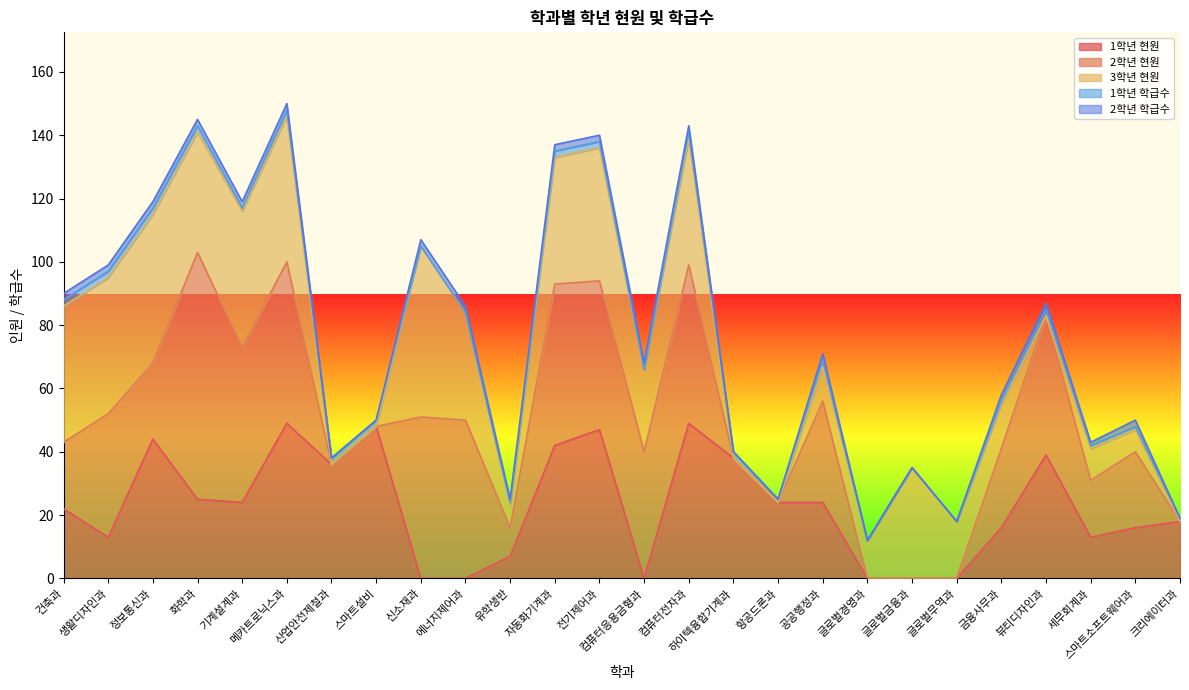

Which label corresponds to the smallest value in the chart?

신소재과